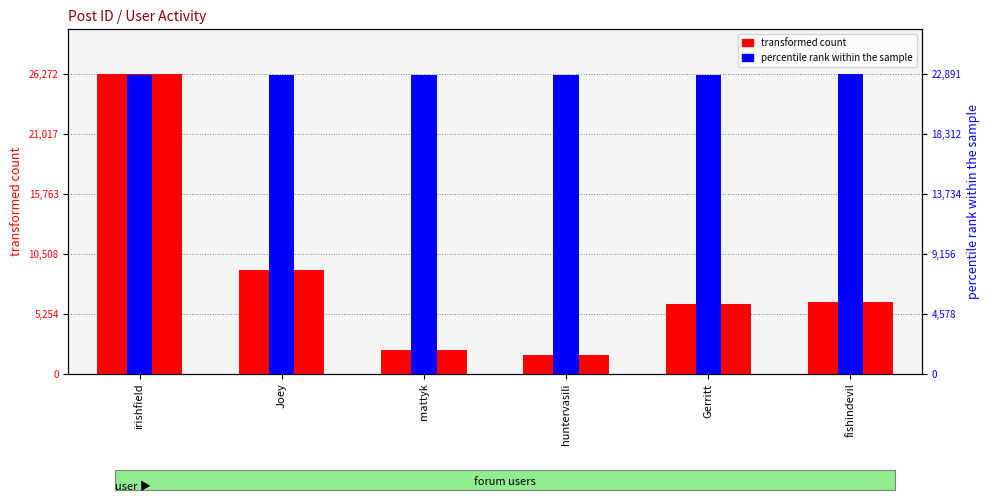

What position from the left is fishindevil?

6